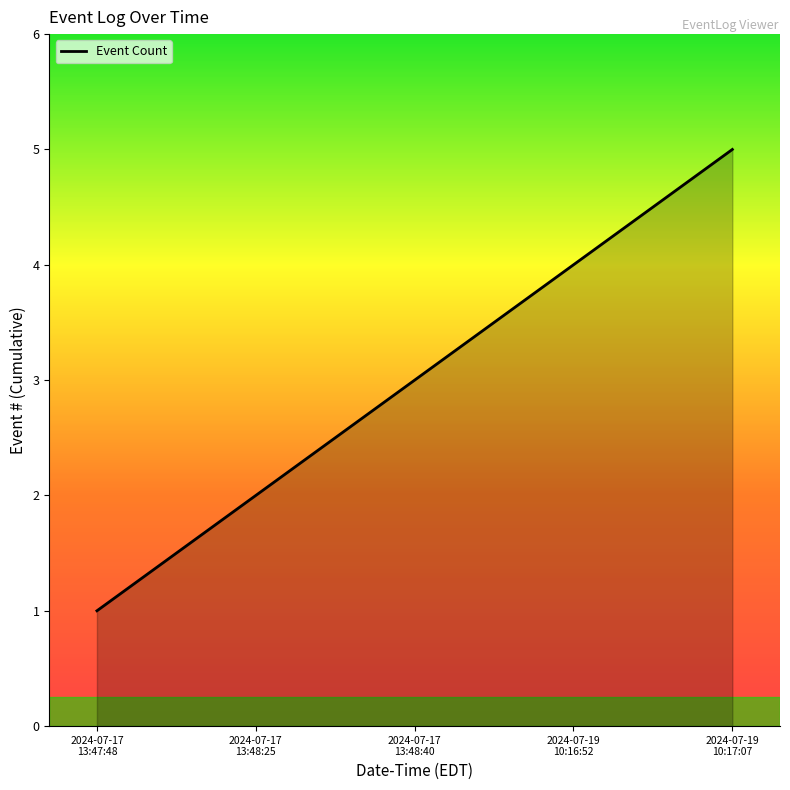

What position from the left is 2024-07-19
10:17:07?

5